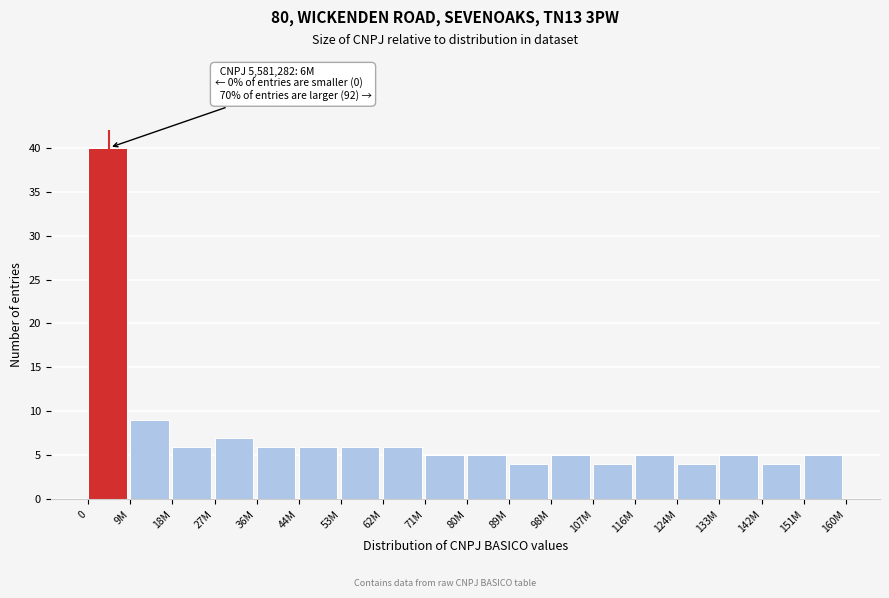

Reading left to right, what are all the values shown in this chart?

0=40	9M=9	18M=6	27M=7	36M=6	44M=6	53M=6	62M=6	71M=5	80M=5	89M=4	98M=5	107M=4	116M=5	124M=4	133M=5	142M=4	151M=5